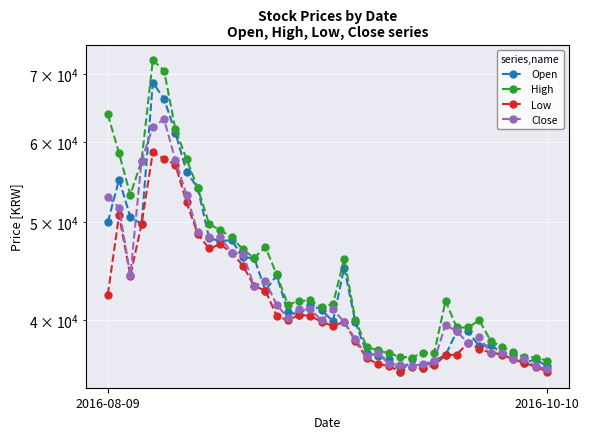

How many data points in Close are less than 40200?

20